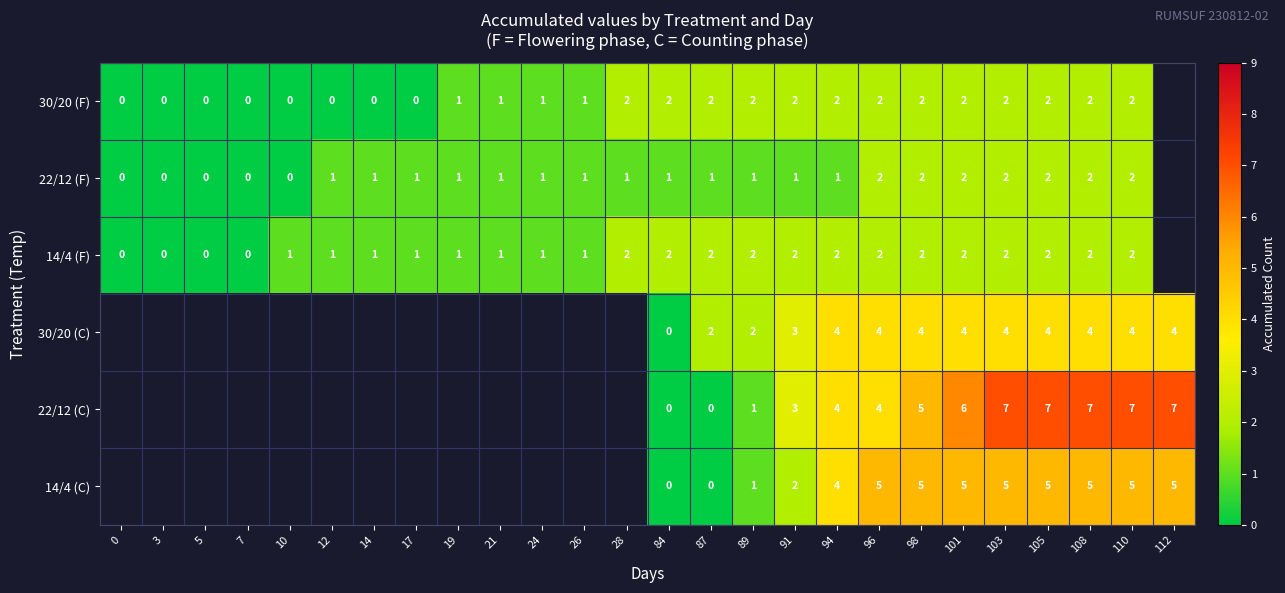

Is the value of 30/20 (C) at 91 greater than the value of 14/4 (F) at 28?

Yes